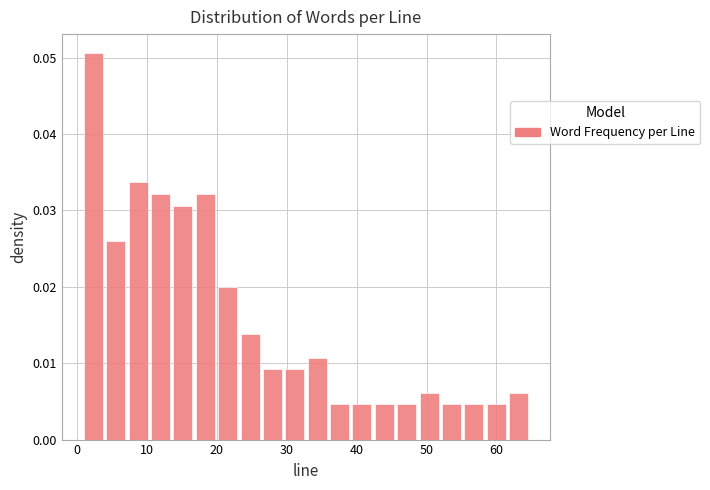

Around what value on the x-axis is the tallest bar? Give the approximate position of its centre, as read against the axis.

2